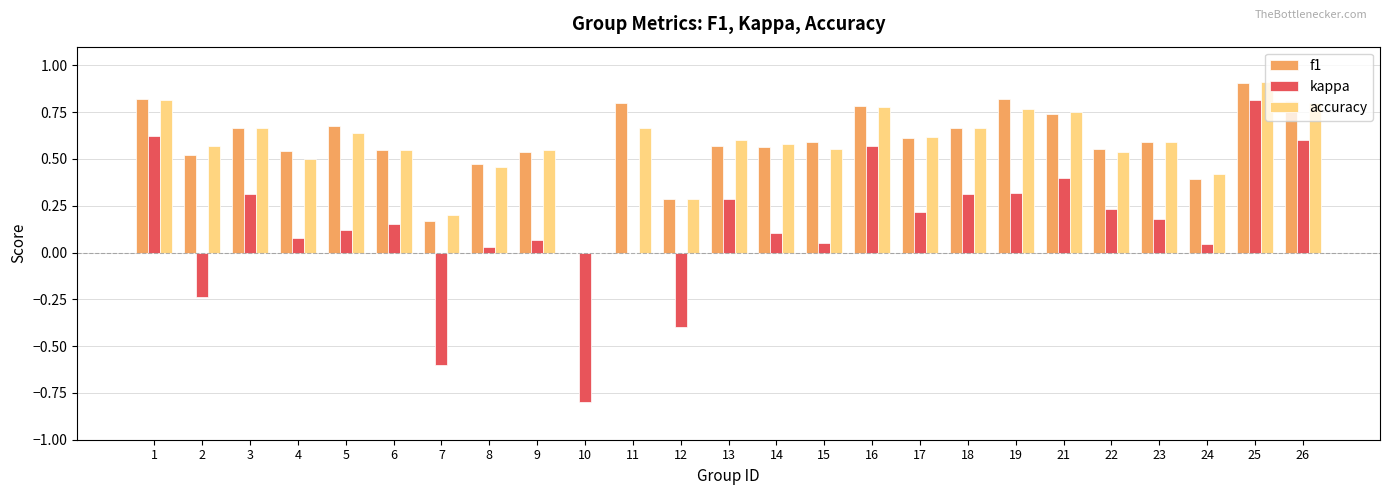

What is the highest value of the f1 series?

0.9